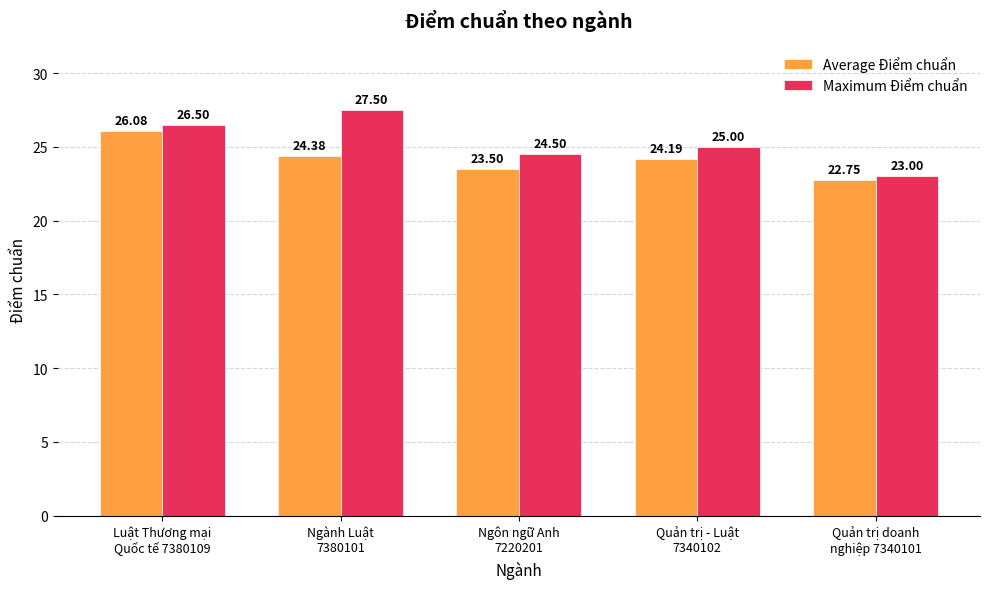

At which category is the sum across all series the highest?

Luật Thương mại
Quốc tế 7380109